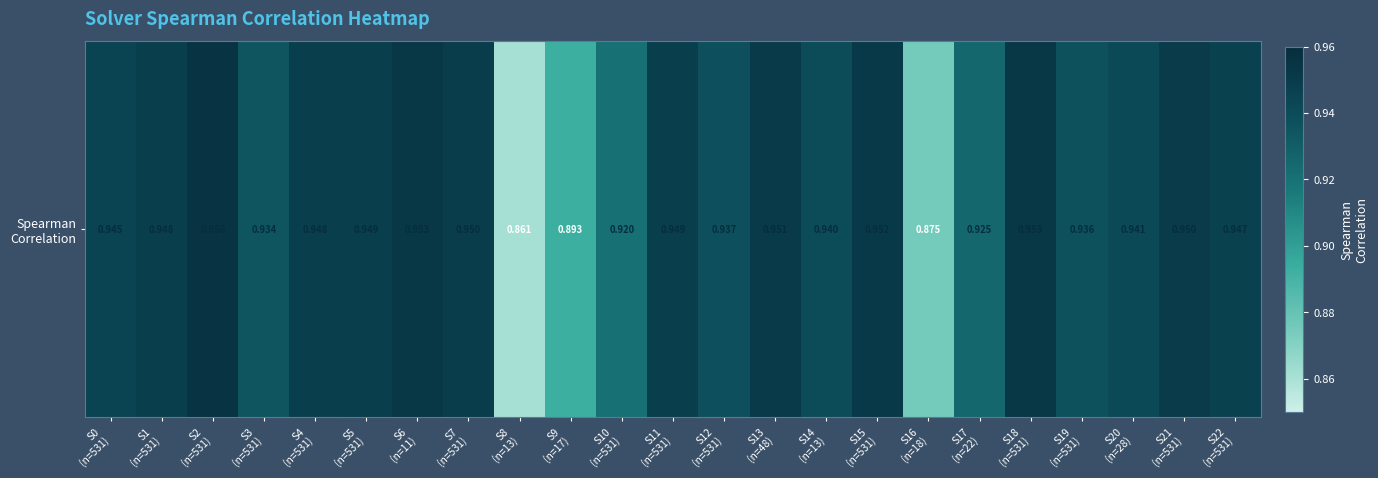

Which label corresponds to the smallest value in the chart?

S8
(n=13)